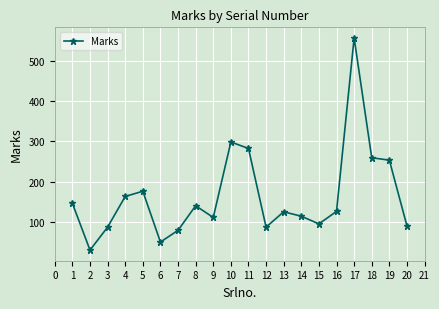

How many points are lower than both their immediate neighbors (excluding endpoints)?

5